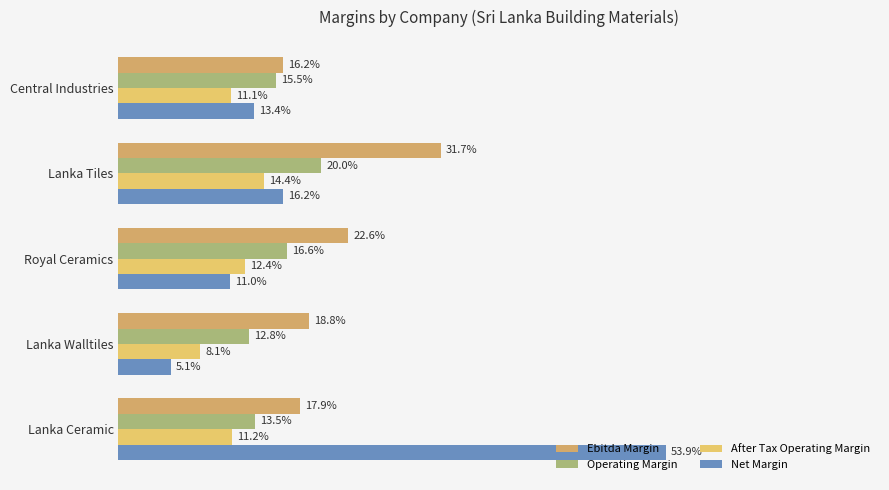

What are all the series names shown in the legend?

Ebitda Margin, Operating Margin, After Tax Operating Margin, Net Margin